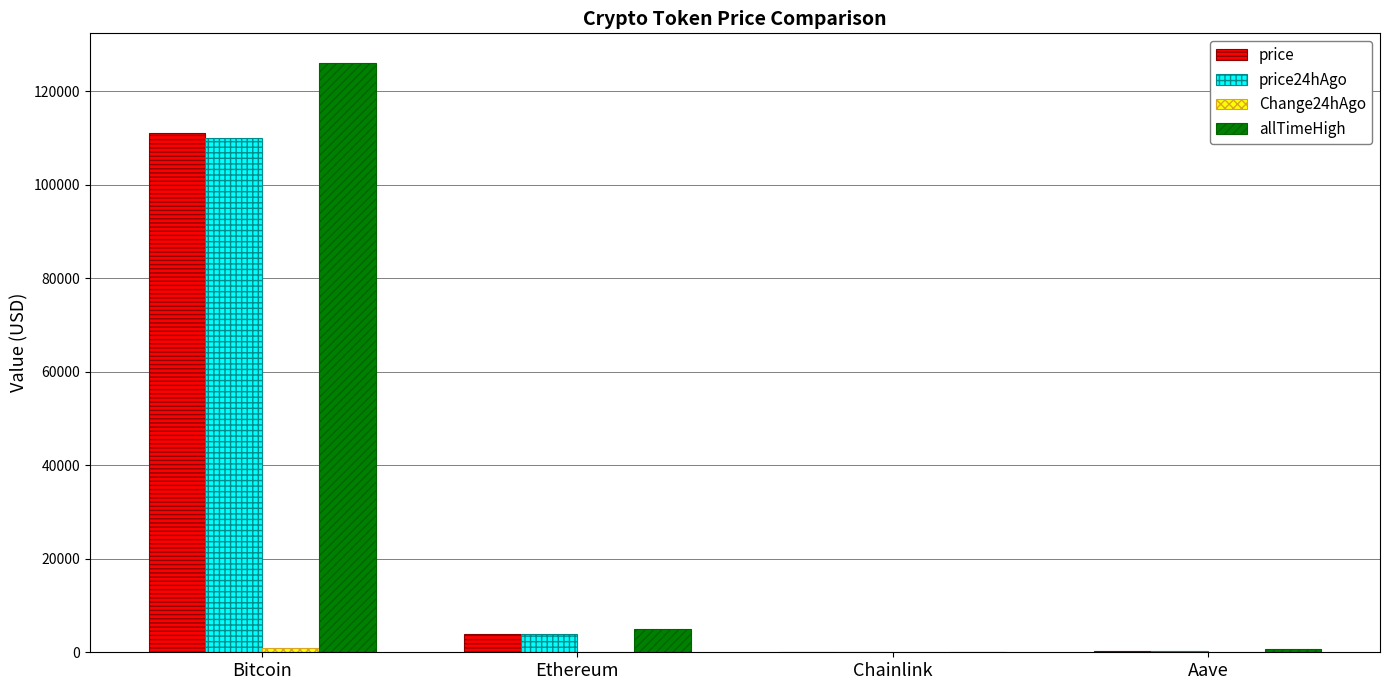

What is the sum of all allTimeHigh values?

131740.4